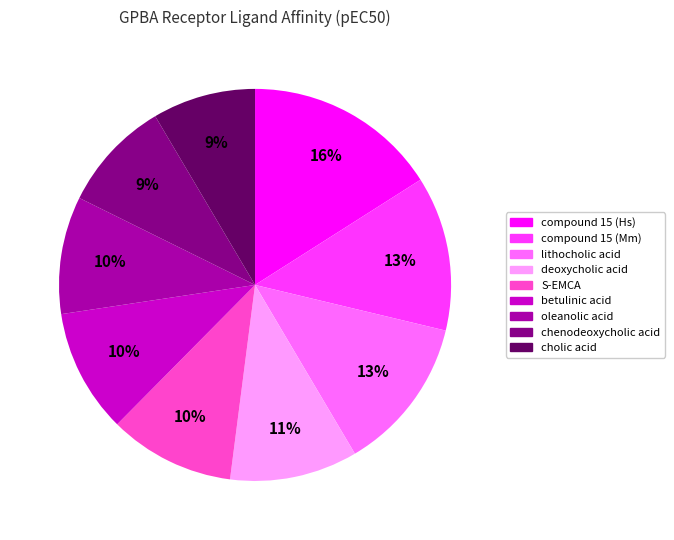

Is the sum of betulinic acid and oleanolic acid greater than half?

No